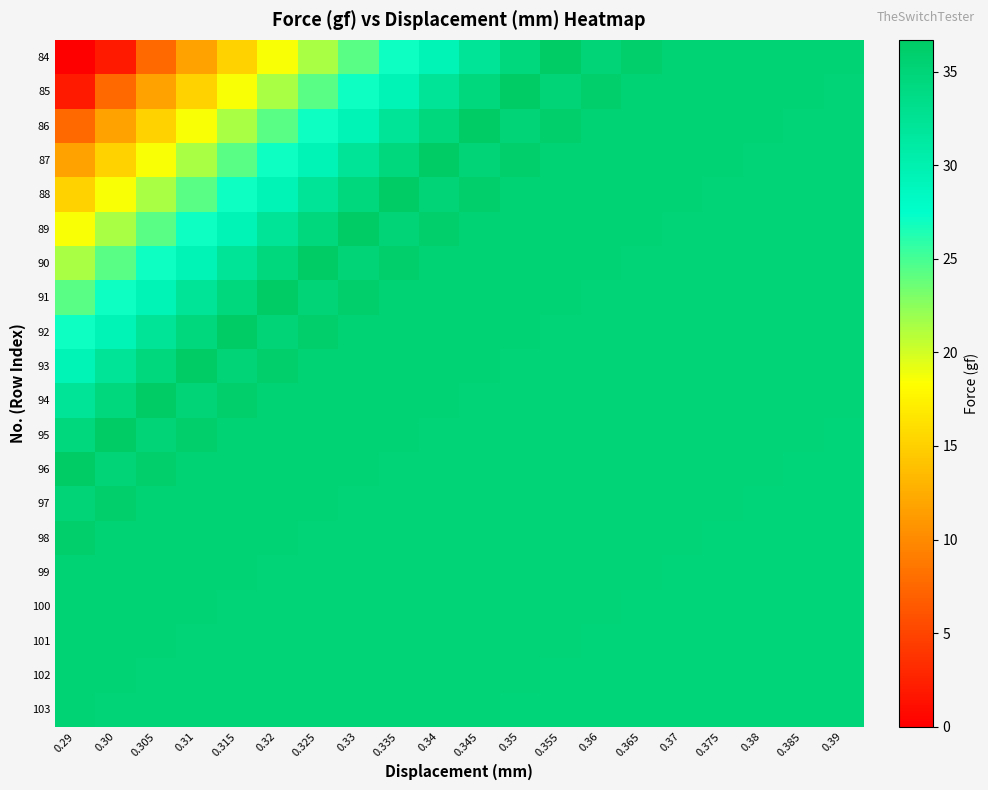

At which category is the sum across all series the highest?

0.355